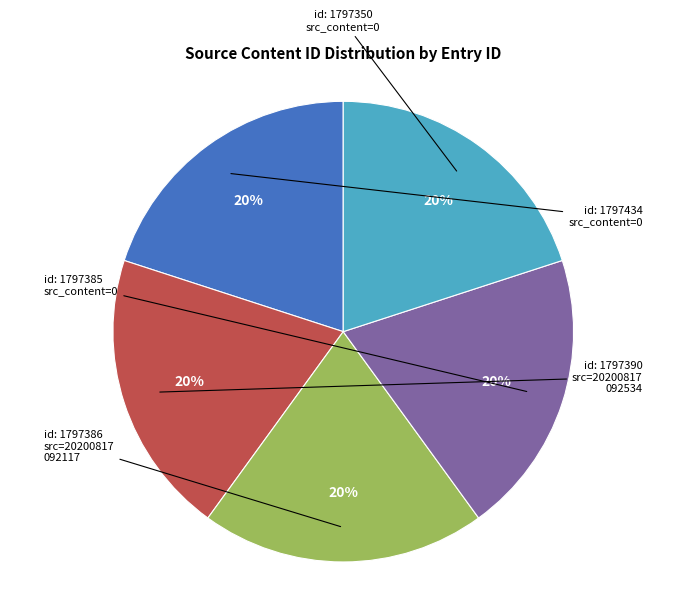

How many segments does this pie chart have?

5